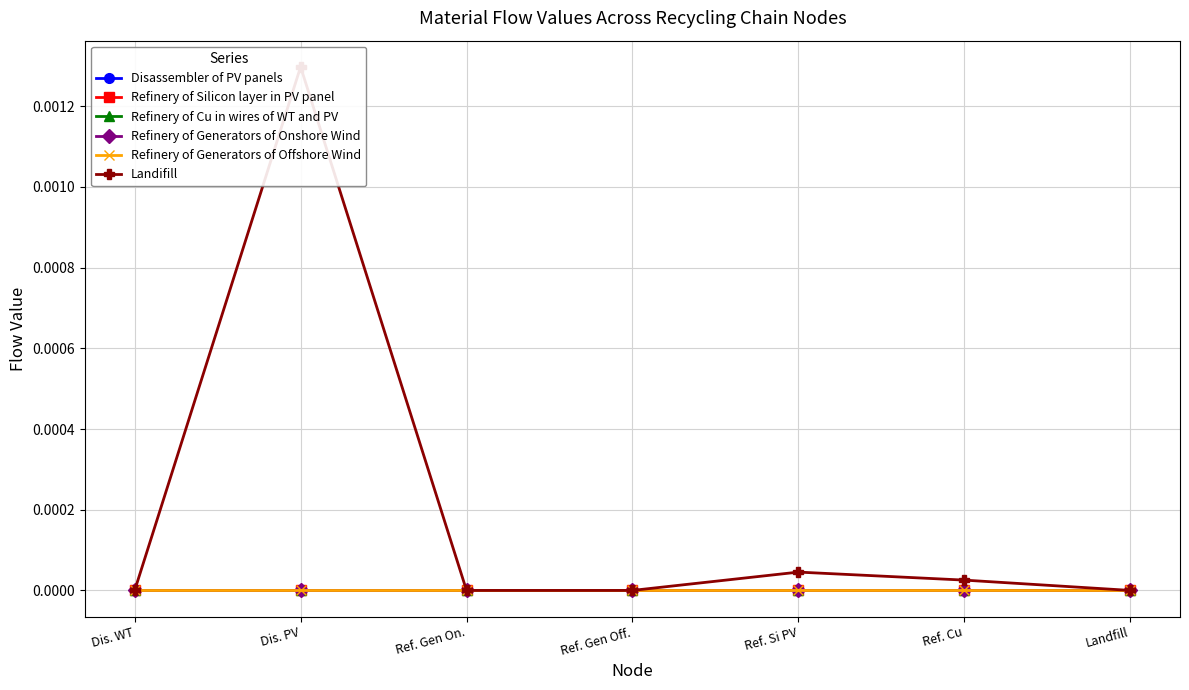

Is the value of Refinery of Generators of Onshore Wind at Ref. Gen On. greater than the value of Refinery of Generators of Offshore Wind at Dis. WT?

No